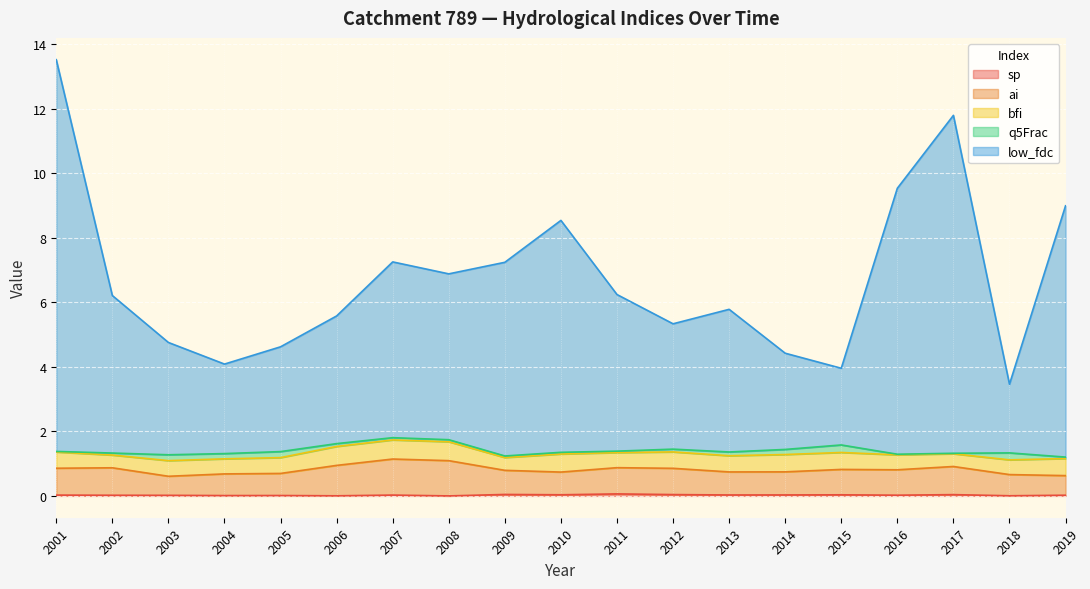

Where is the first local minimum for low_fdc?

2004